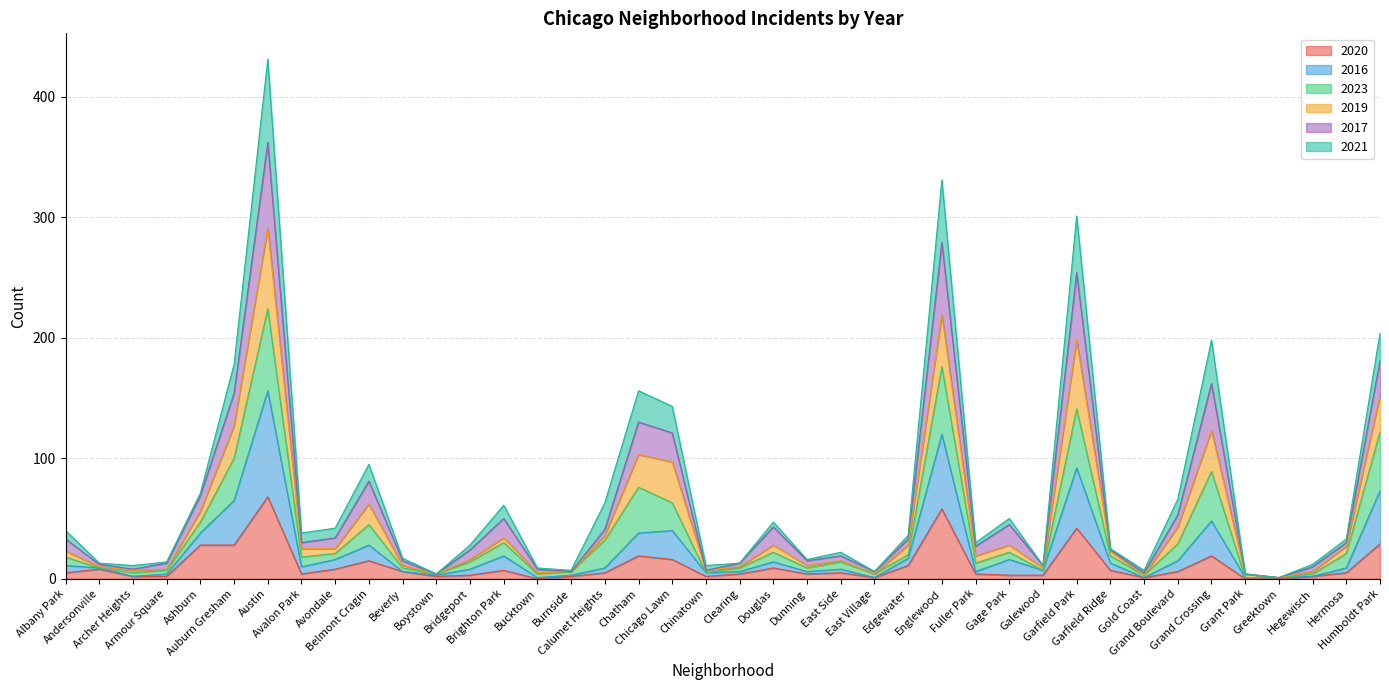

What are all the series names shown in the legend?

2020, 2016, 2023, 2019, 2017, 2021